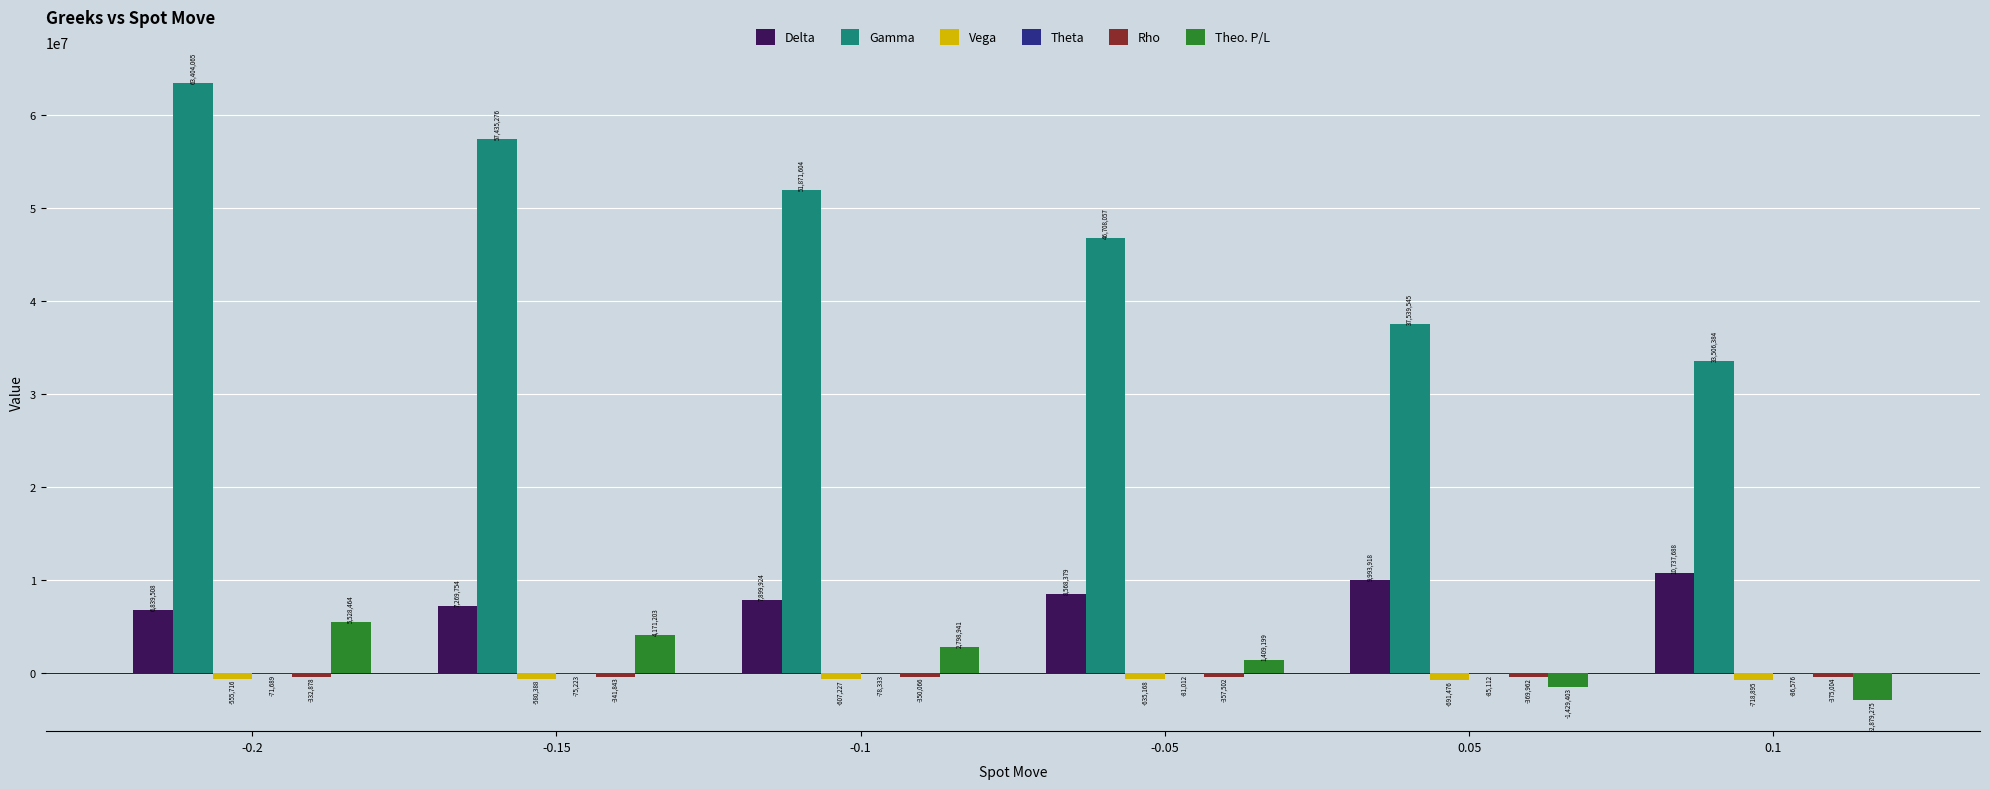

What is the average value of the Gamma series?

48410822